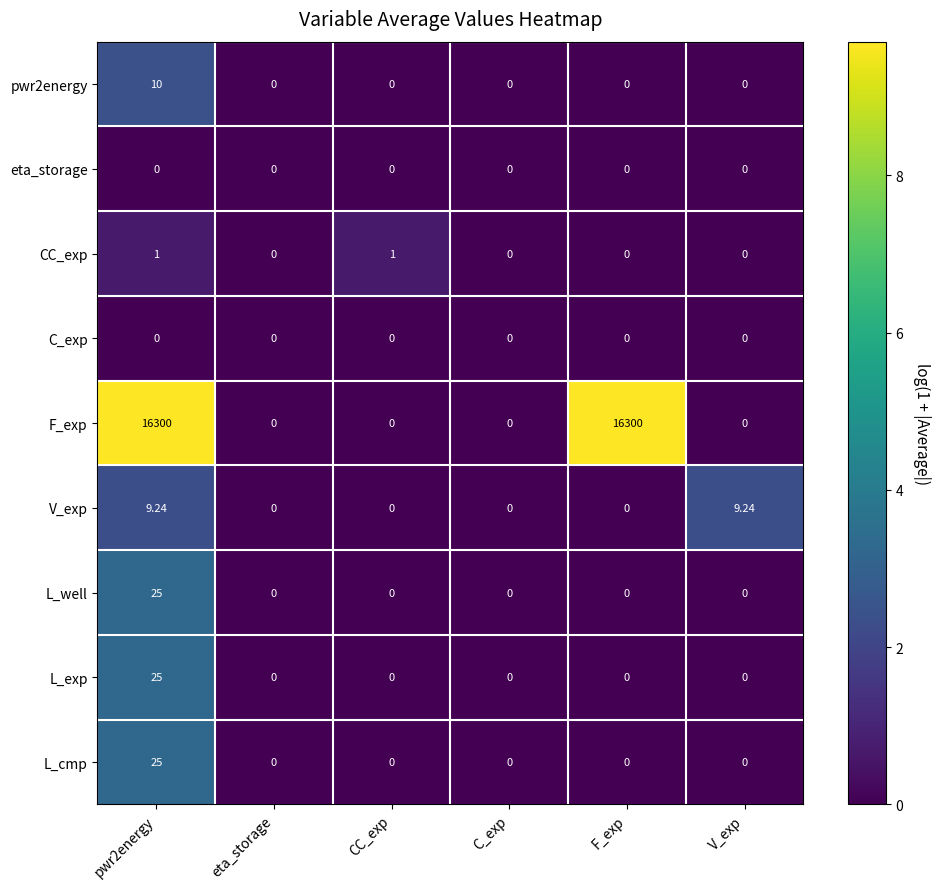

Which series has the largest range (max minus min)?

F_exp